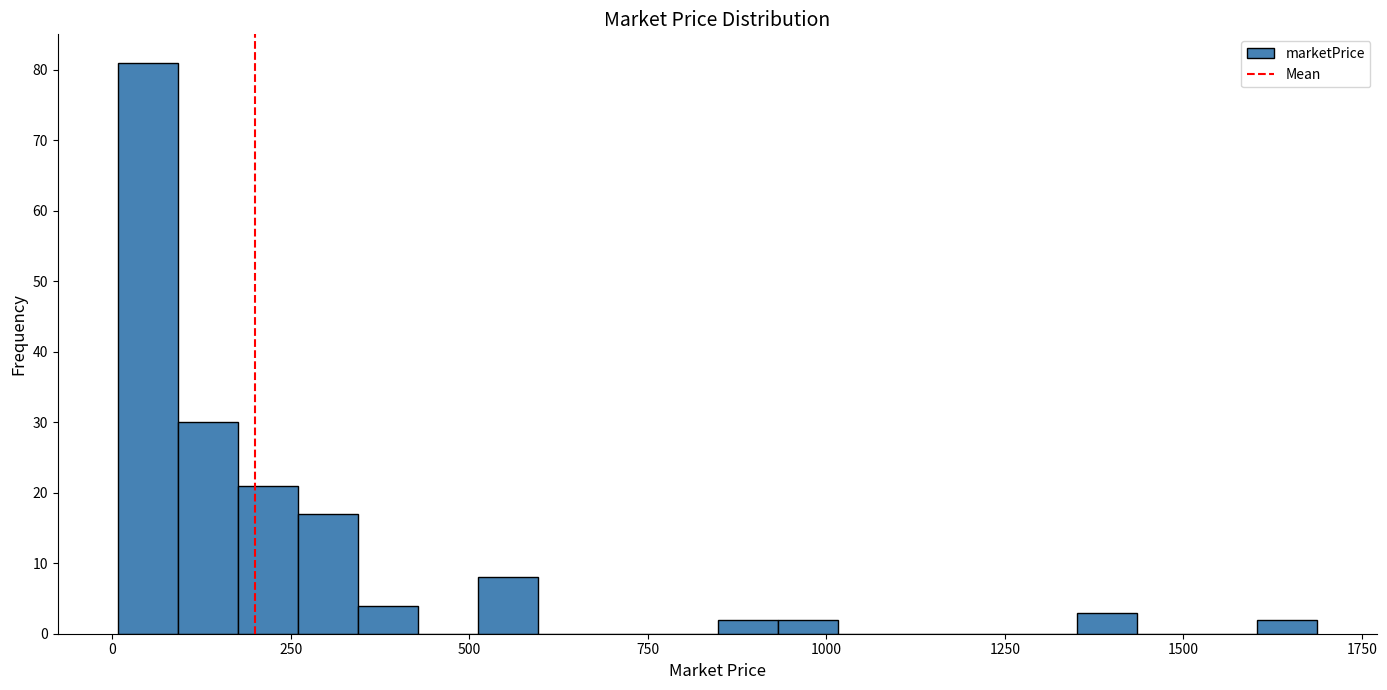

Around what value on the x-axis is the tallest bar? Give the approximate position of its centre, as read against the axis.

50